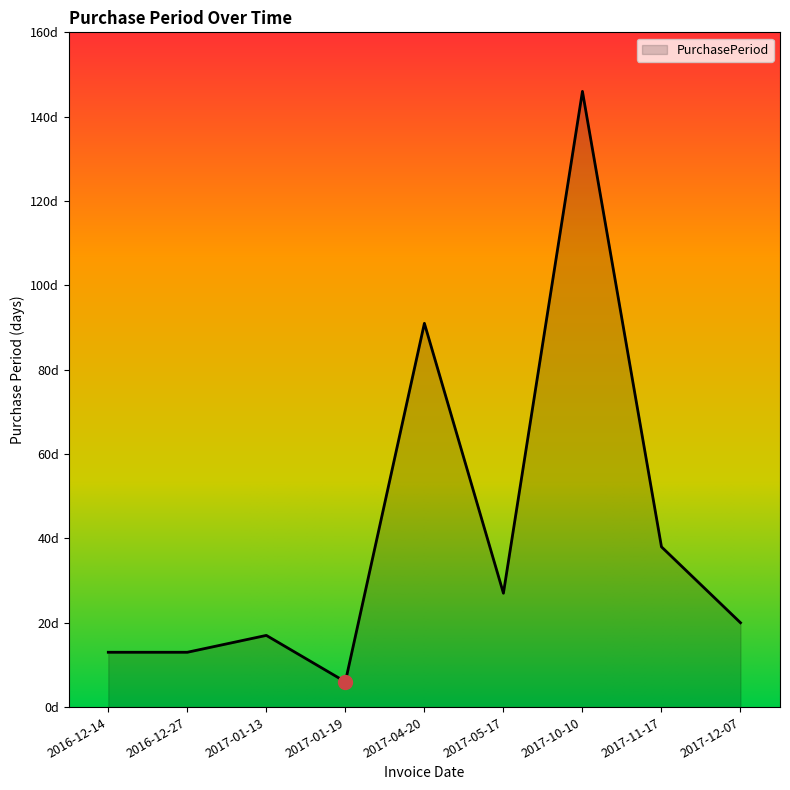

List the labels in order of value, largest first.

2017-10-10, 2017-04-20, 2017-11-17, 2017-05-17, 2017-12-07, 2017-01-13, 2016-12-14, 2016-12-27, 2017-01-19